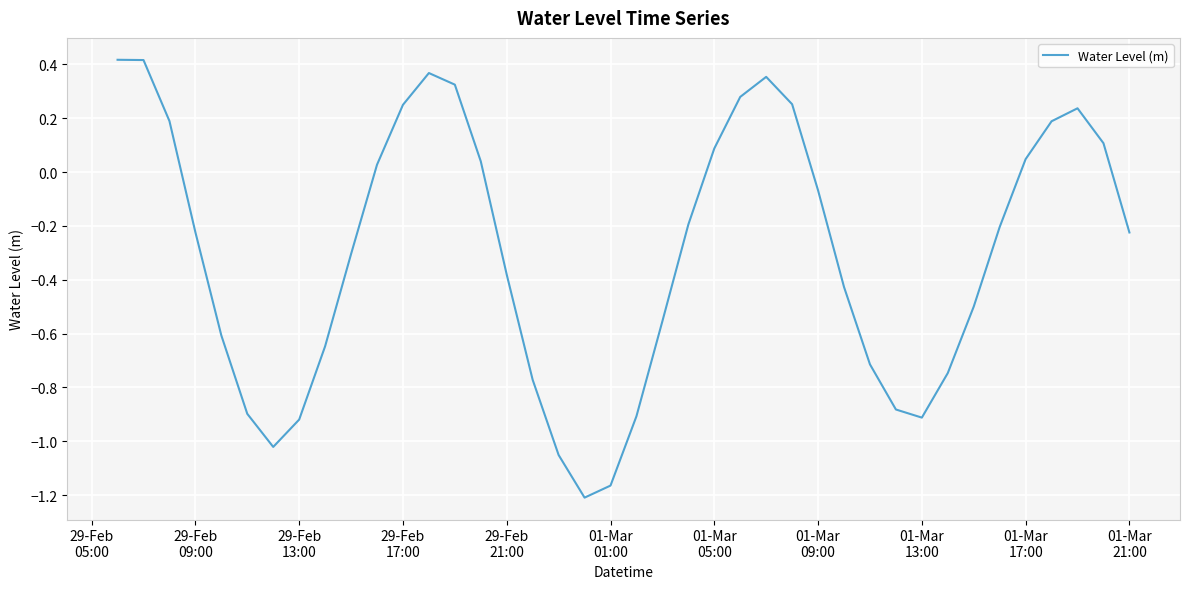

Does the chart display data point markers on the line(s)?

No